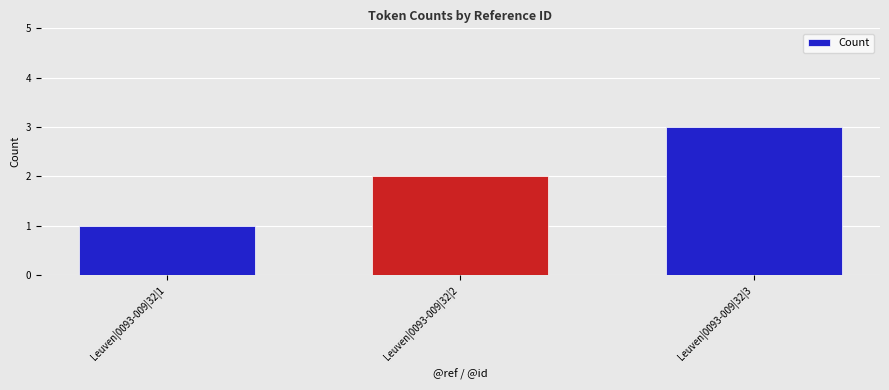

True or false: the data shows 3 at Leuven|0093-009|32|3.

True